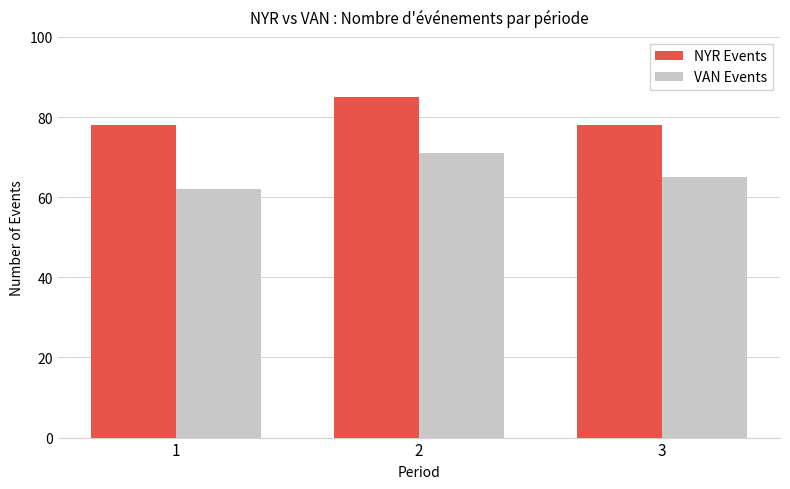

List the series in order of their overall mean, lowest first.

VAN Events, NYR Events